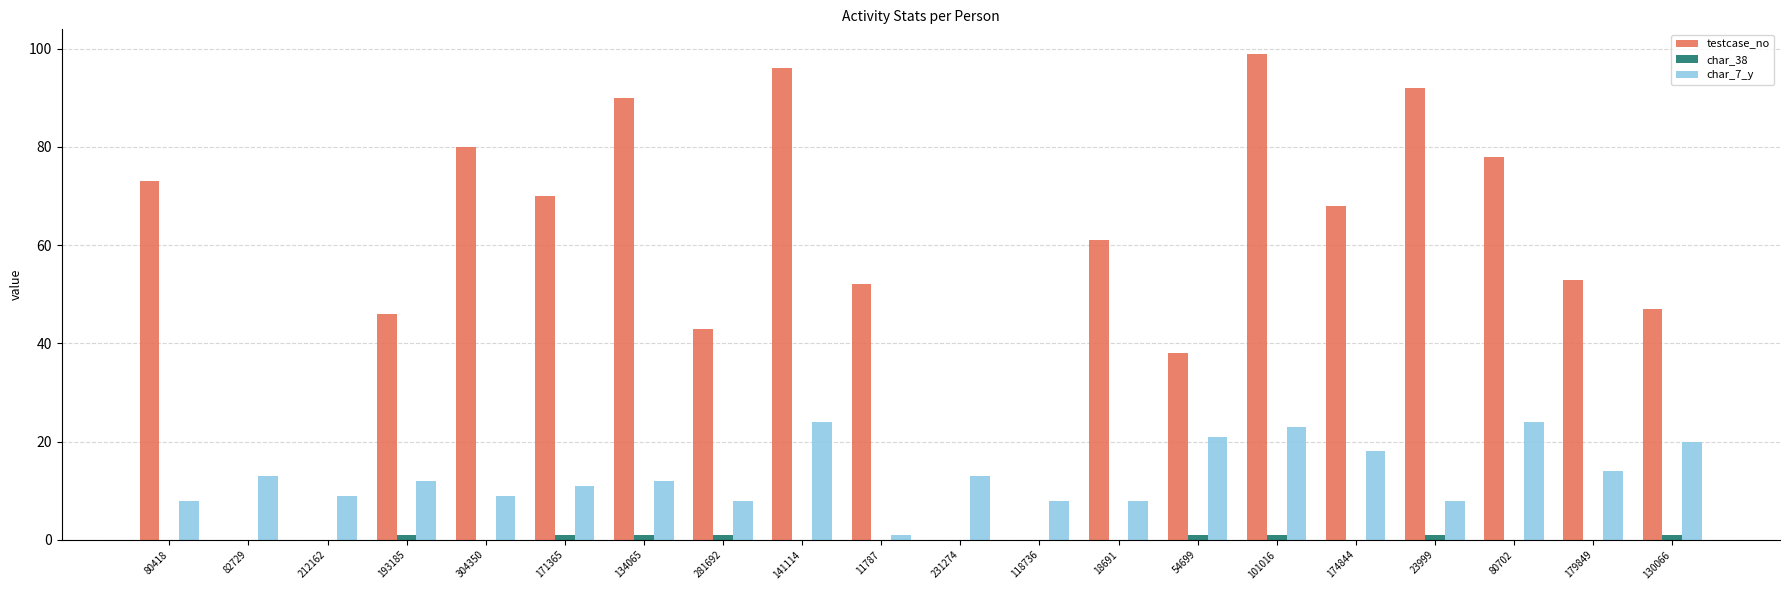

Which series has the largest total across all categories?

testcase_no